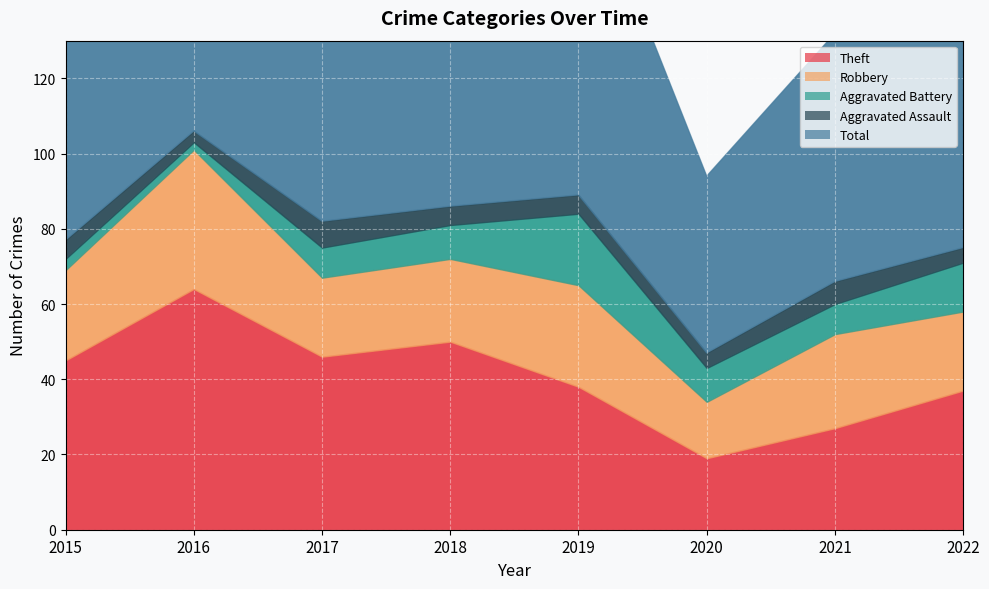

What is the sum of the Theft values at 2019 and 2020?

57